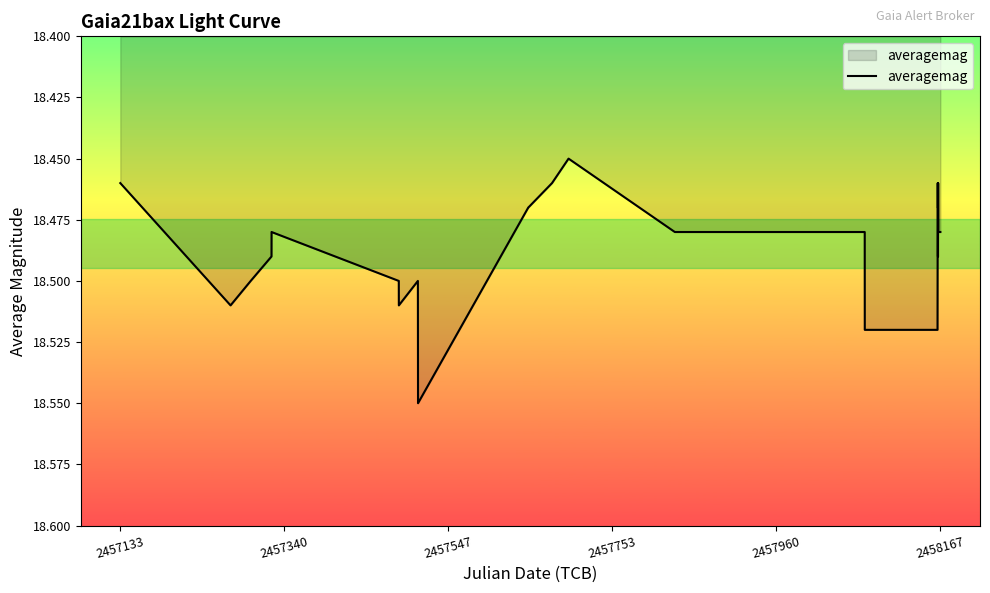

How many lines are shown in the chart?

1